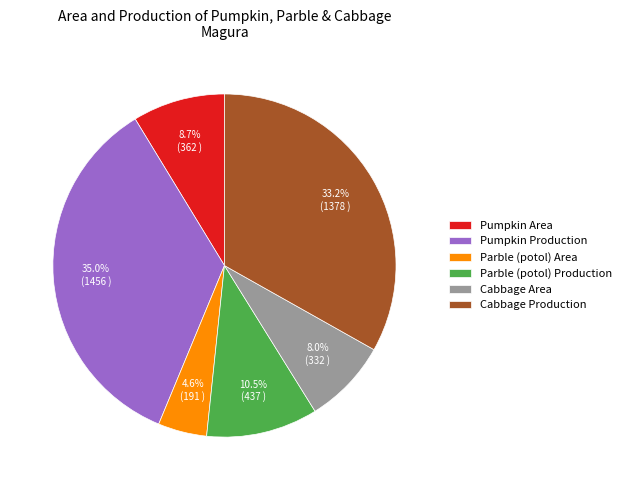

Which slice is the largest?

Pumpkin Production